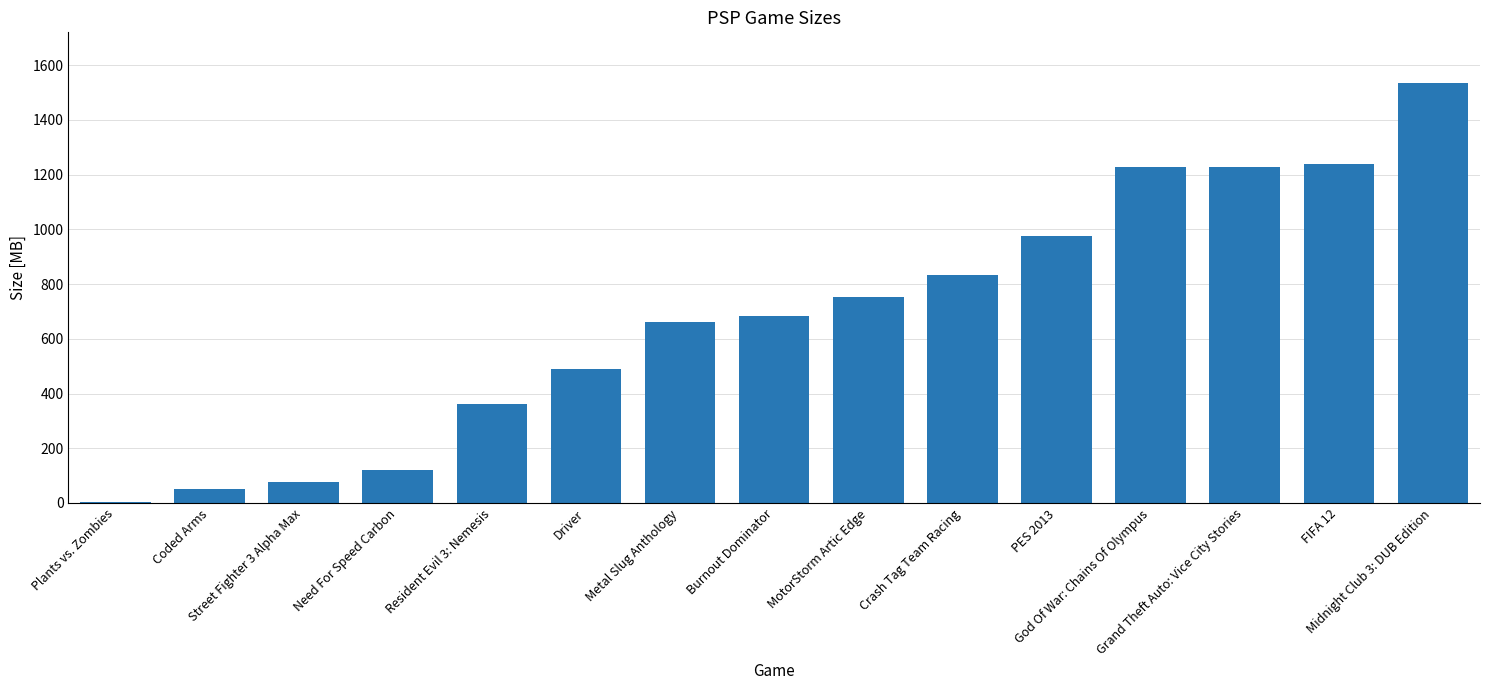

Which has a higher value, Grand Theft Auto: Vice City Stories or MotorStorm Artic Edge?

Grand Theft Auto: Vice City Stories